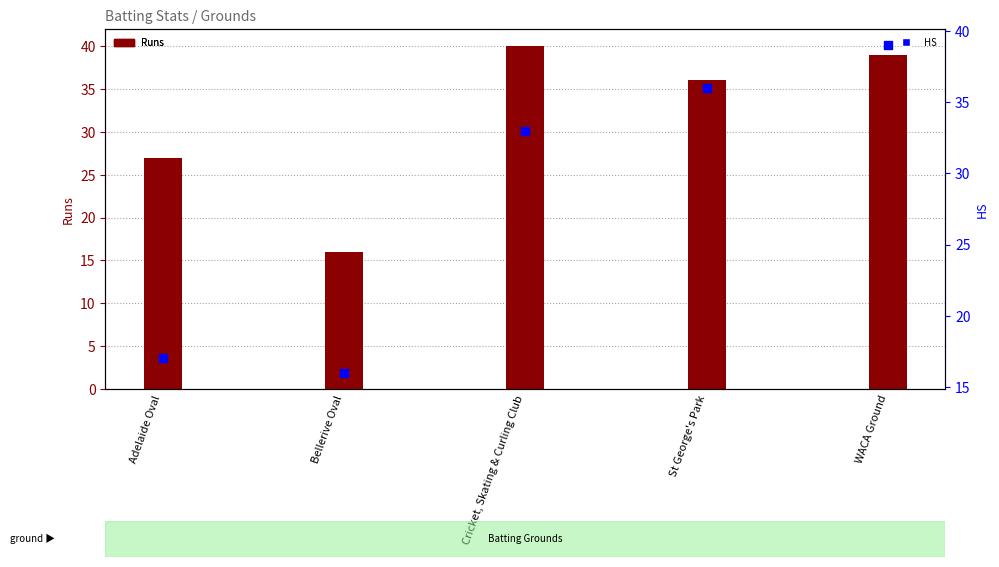

Which series has the largest total across all categories?

Runs